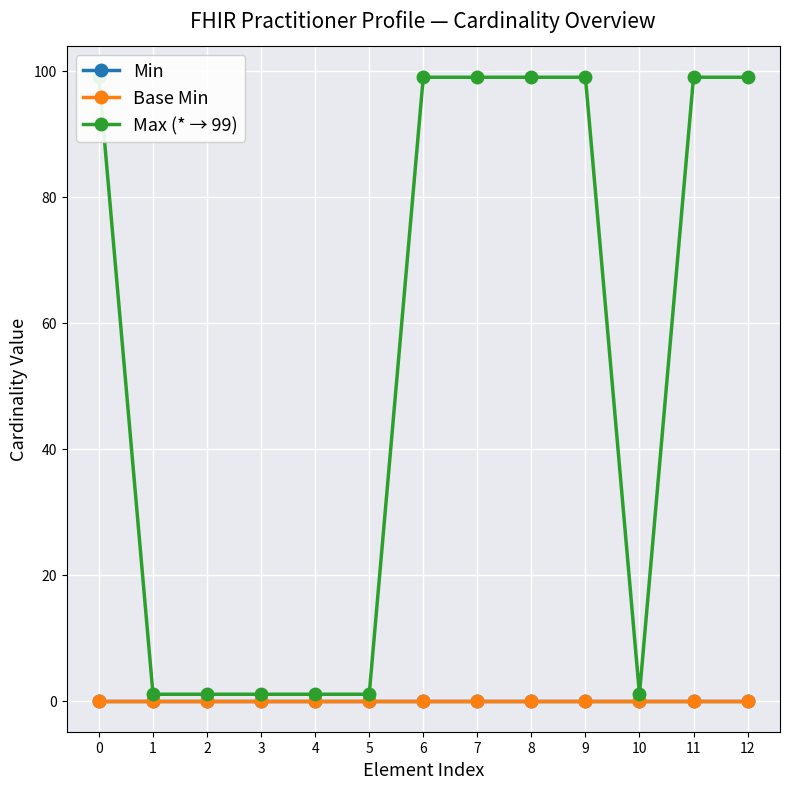

What is the total value across all series at 7?

99